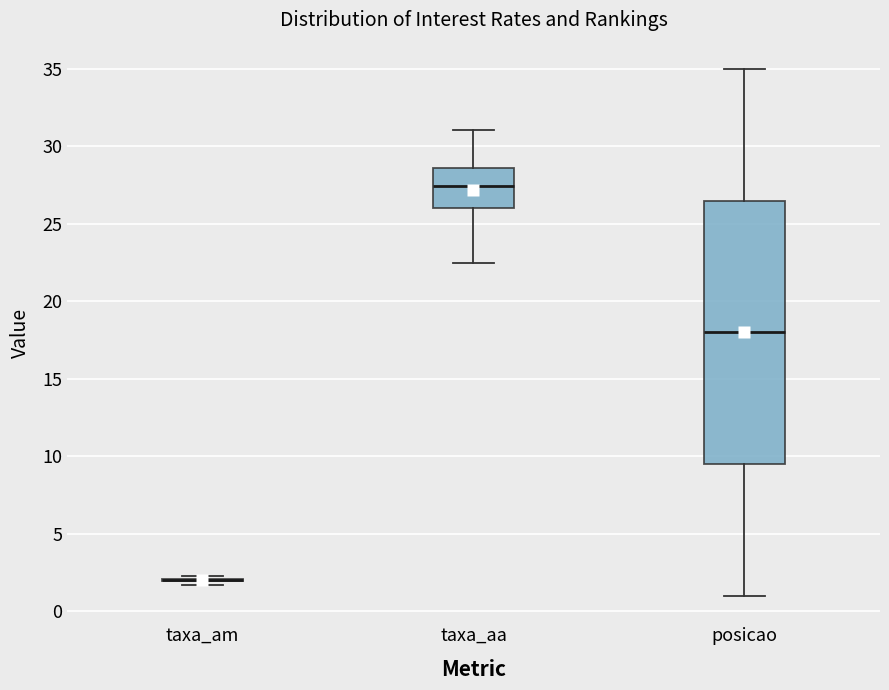

Reading left to right, transcribe this box plot: for each box, give where its median line is, the range the box spans, and where its two whiskers end, as read against the y-axis. The values are not printed on the chart, so give them approximately, as read against the axis.

taxa_am: box collapsed to a line at 2.0, whiskers 1.5 to 2.5
taxa_aa: median 27.5, box 26.0 to 28.5, whiskers 22.5 to 31.0
posicao: median 18.0, box 9.5 to 26.5, whiskers 1.0 to 35.0